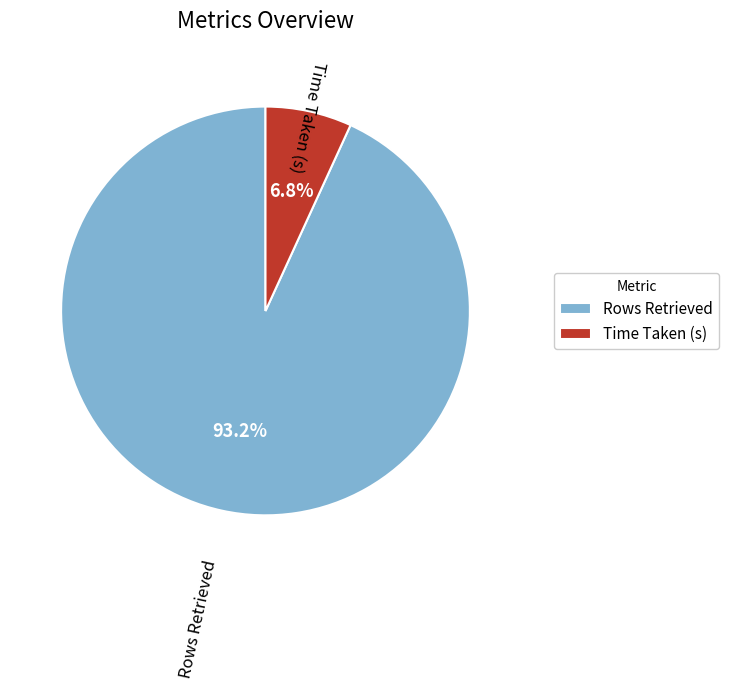

Between Time Taken (s) and Rows Retrieved, which is larger?

Rows Retrieved